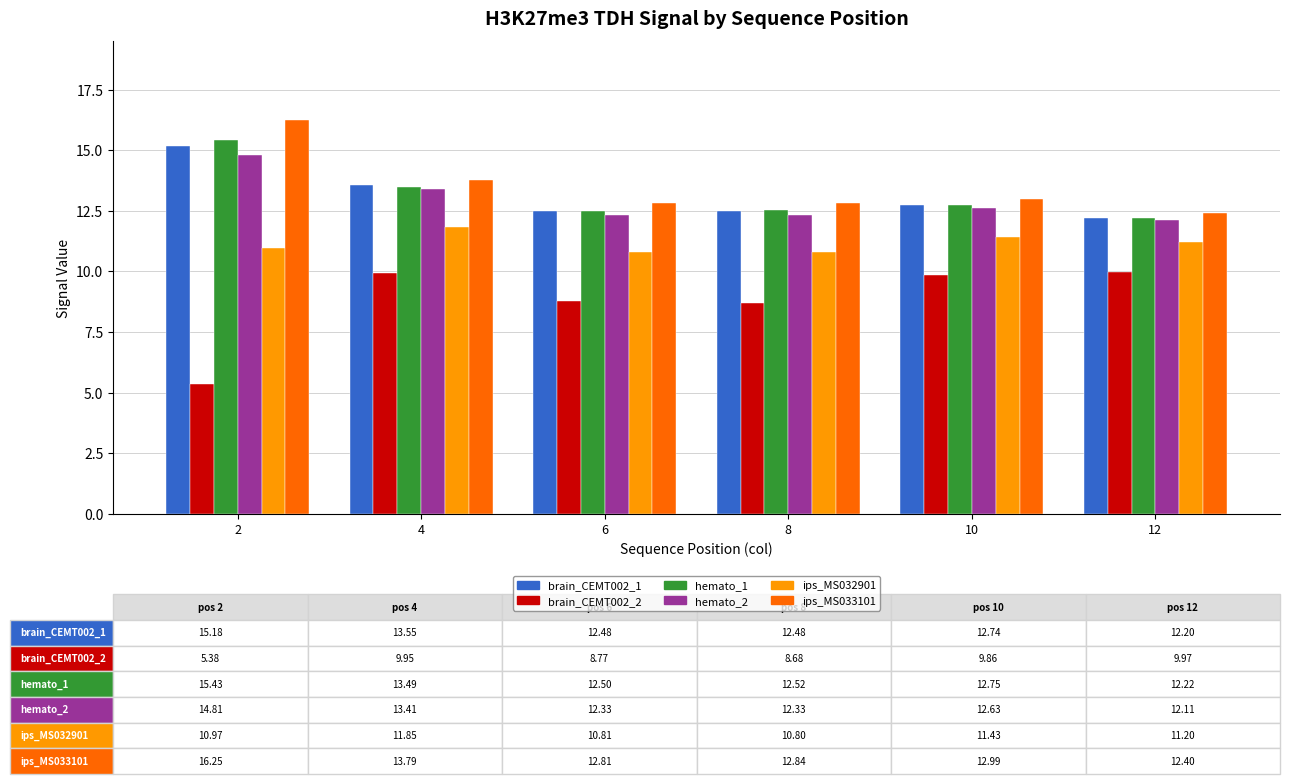

What is the sum of the brain_CEMT002_2 values at 2 and 8?

14.1